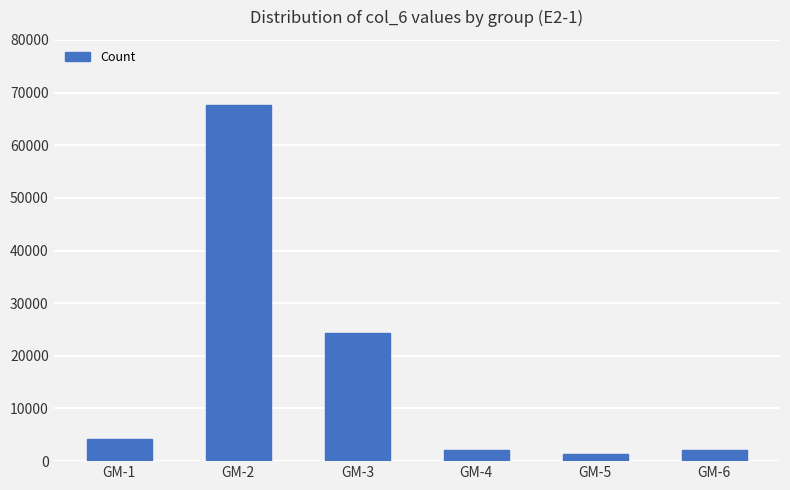

True or false: the data shows 2080 at GM-4.

True